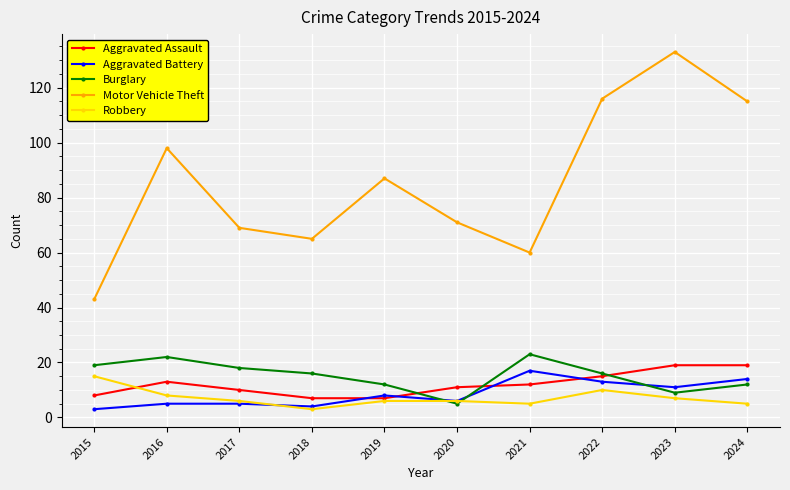

Where does the Burglary series first go above 16?

2015